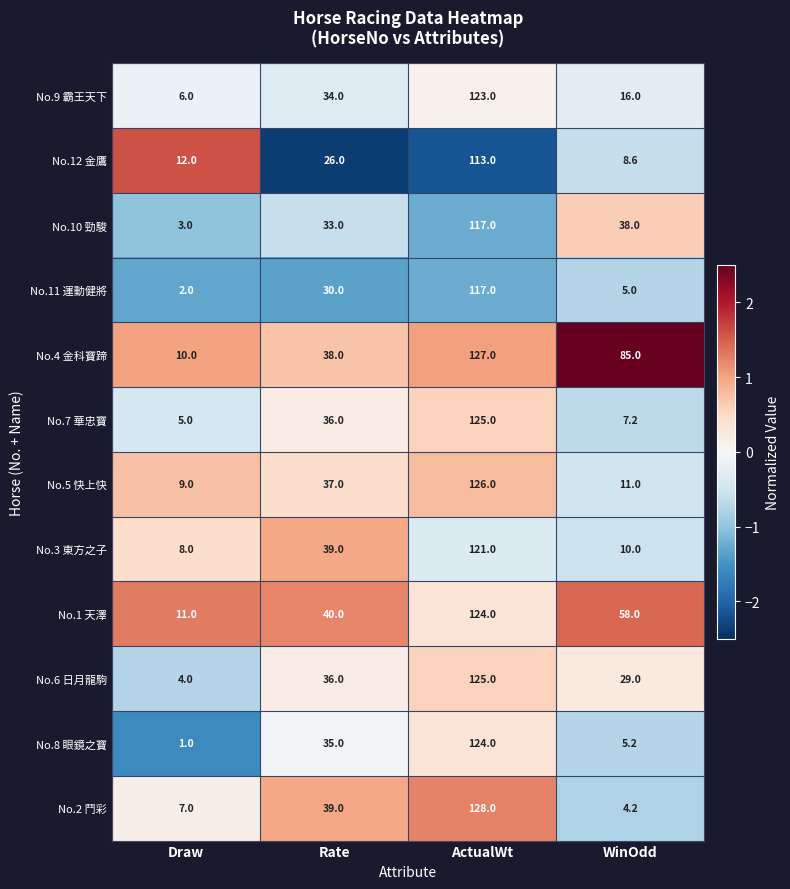

True or false: No.6 日月龍駒 has a value of 173.1 at ActualWt.

False